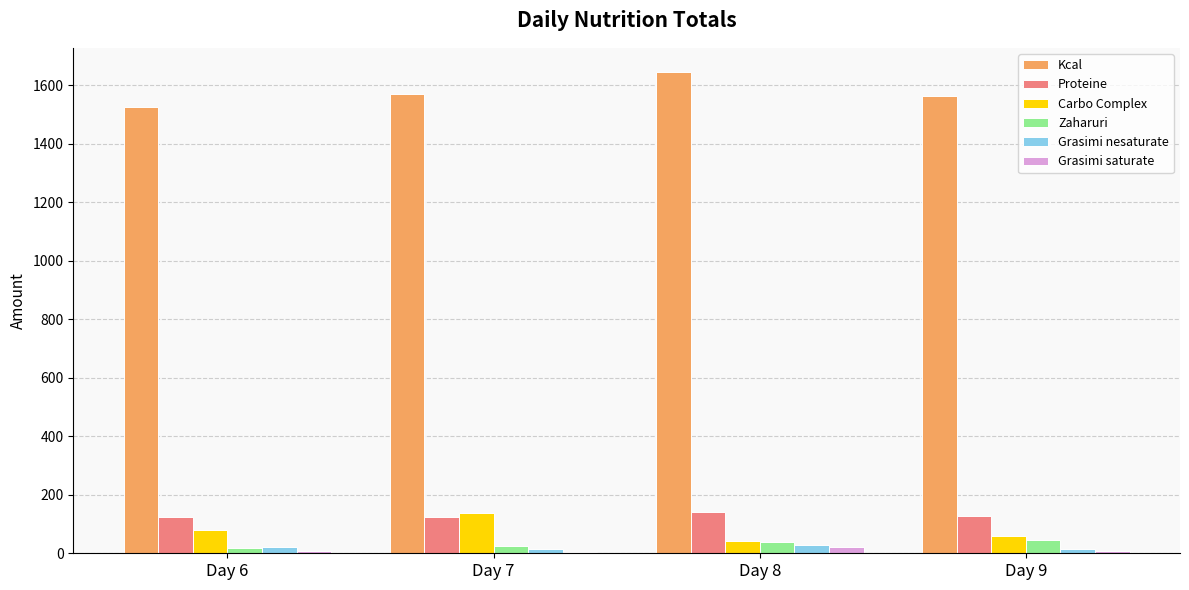

Is it true that Kcal equals 2539.8 at Day 7?

False